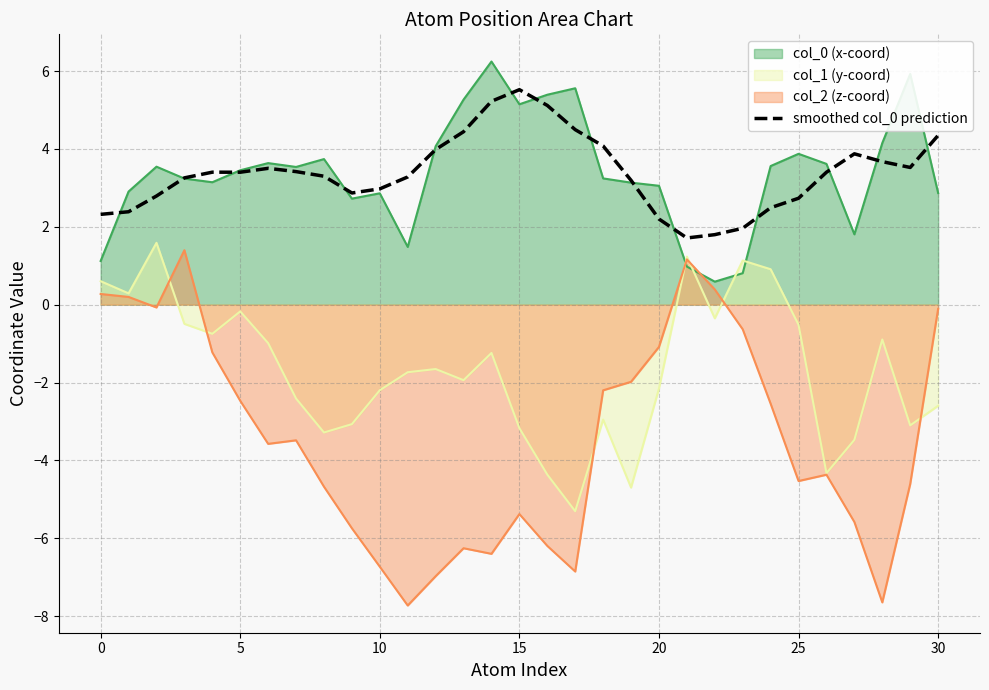

How many data points does each series have?

31